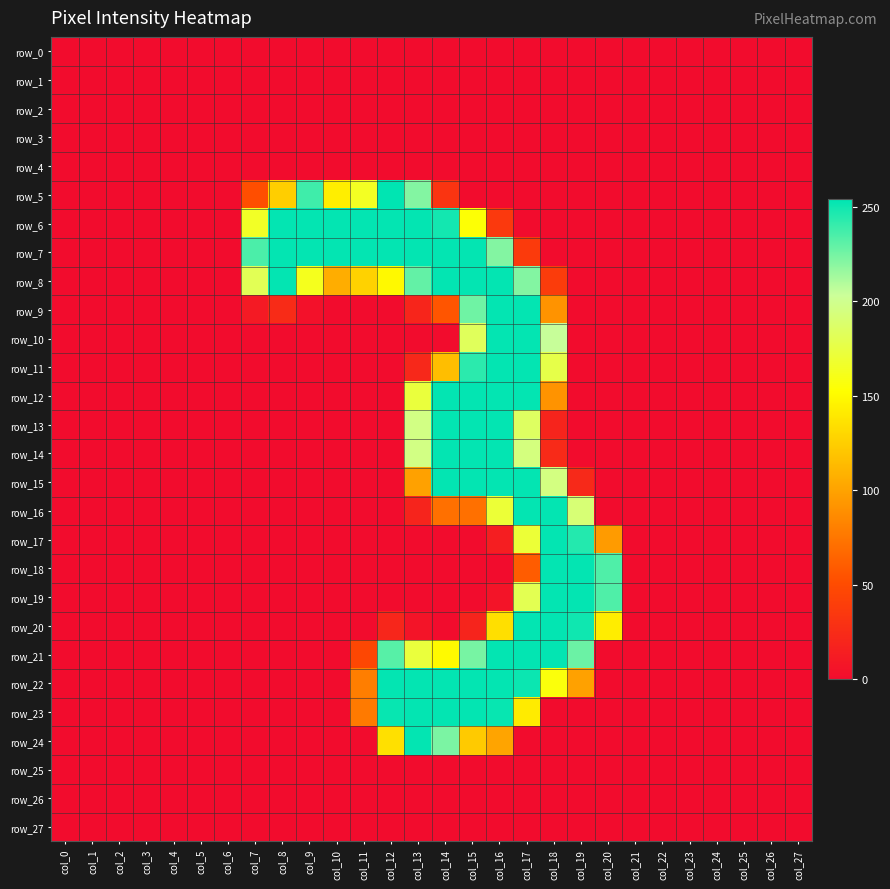

Reading left to right, transcribe all the data shown in this chart.

row_0: 0	0	0	0	0	0	0	0	0	0	0	0	0	0	0	0	0	0	0	0	0	0	0	0	0	0	0	0
row_1: 0	0	0	0	0	0	0	0	0	0	0	0	0	0	0	0	0	0	0	0	0	0	0	0	0	0	0	0
row_2: 0	0	0	0	0	0	0	0	0	0	0	0	0	0	0	0	0	0	0	0	0	0	0	0	0	0	0	0
row_3: 0	0	0	0	0	0	0	0	0	0	0	0	0	0	0	0	0	0	0	0	0	0	0	0	0	0	0	0
row_4: 0	0	0	0	0	0	0	0	0	0	0	0	0	0	0	0	0	0	0	0	0	0	0	0	0	0	0	0
row_5: 0	0	0	0	0	0	0	52	125	238	143	164	254	221	32	0	0	0	0	0	0	0	0	0	0	0	0	0
row_6: 0	0	0	0	0	0	0	165	253	253	253	253	253	253	249	154	36	0	0	0	0	0	0	0	0	0	0	0
row_7: 0	0	0	0	0	0	0	235	253	253	253	253	253	253	253	253	221	37	0	0	0	0	0	0	0	0	0	0
row_8: 0	0	0	0	0	0	0	181	253	162	106	127	149	229	253	253	253	221	38	0	0	0	0	0	0	0	0	0
row_9: 0	0	0	0	0	0	0	11	25	4	0	0	0	20	56	226	253	253	91	0	0	0	0	0	0	0	0	0
row_10: 0	0	0	0	0	0	0	0	0	0	0	0	0	0	0	183	253	253	204	0	0	0	0	0	0	0	0	0
row_11: 0	0	0	0	0	0	0	0	0	0	0	0	0	22	116	243	253	253	177	0	0	0	0	0	0	0	0	0
row_12: 0	0	0	0	0	0	0	0	0	0	0	0	0	173	253	253	253	253	91	0	0	0	0	0	0	0	0	0
row_13: 0	0	0	0	0	0	0	0	0	0	0	0	0	196	253	253	253	185	19	0	0	0	0	0	0	0	0	0
row_14: 0	0	0	0	0	0	0	0	0	0	0	0	0	196	253	253	253	194	24	0	0	0	0	0	0	0	0	0
row_15: 0	0	0	0	0	0	0	0	0	0	0	0	0	99	253	253	253	253	195	23	0	0	0	0	0	0	0	0
row_16: 0	0	0	0	0	0	0	0	0	0	0	0	0	19	71	71	171	253	253	191	0	0	0	0	0	0	0	0
row_17: 0	0	0	0	0	0	0	0	0	0	0	0	0	0	0	0	14	171	253	245	96	0	0	0	0	0	0	0
row_18: 0	0	0	0	0	0	0	0	0	0	0	0	0	0	0	0	0	60	253	253	234	0	0	0	0	0	0	0
row_19: 0	0	0	0	0	0	0	0	0	0	0	0	0	0	0	0	6	180	253	253	234	0	0	0	0	0	0	0
row_20: 0	0	0	0	0	0	0	0	0	0	0	0	21	6	0	19	134	253	253	250	142	0	0	0	0	0	0	0
row_21: 0	0	0	0	0	0	0	0	0	0	0	47	232	173	150	224	253	253	253	227	0	0	0	0	0	0	0	0
row_22: 0	0	0	0	0	0	0	0	0	0	0	79	253	253	253	253	253	251	156	99	0	0	0	0	0	0	0	0
row_23: 0	0	0	0	0	0	0	0	0	0	0	77	252	253	253	253	252	141	0	0	0	0	0	0	0	0	0	0
row_24: 0	0	0	0	0	0	0	0	0	0	0	0	135	253	223	123	101	0	0	0	0	0	0	0	0	0	0	0
row_25: 0	0	0	0	0	0	0	0	0	0	0	0	0	0	0	0	0	0	0	0	0	0	0	0	0	0	0	0
row_26: 0	0	0	0	0	0	0	0	0	0	0	0	0	0	0	0	0	0	0	0	0	0	0	0	0	0	0	0
row_27: 0	0	0	0	0	0	0	0	0	0	0	0	0	0	0	0	0	0	0	0	0	0	0	0	0	0	0	0